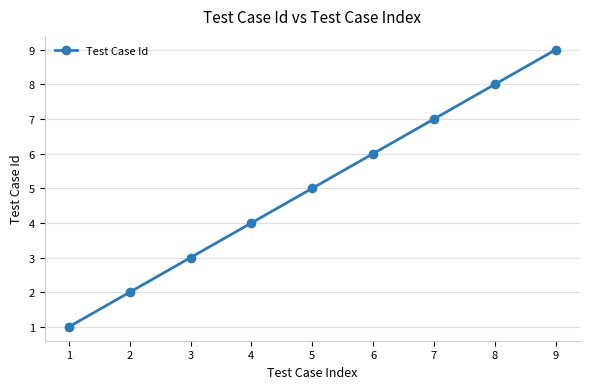

List the labels in order of value, smallest first.

1, 2, 3, 4, 5, 6, 7, 8, 9